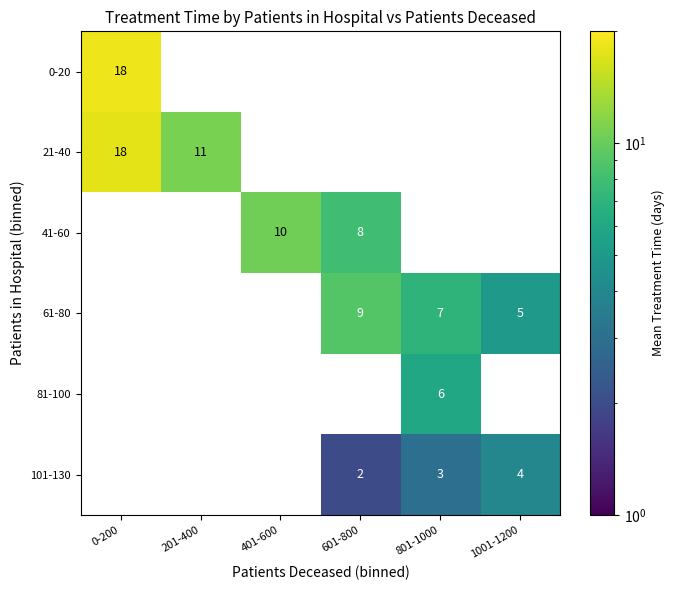

Is it true that 81-100 equals 8 at 801-1000?

False